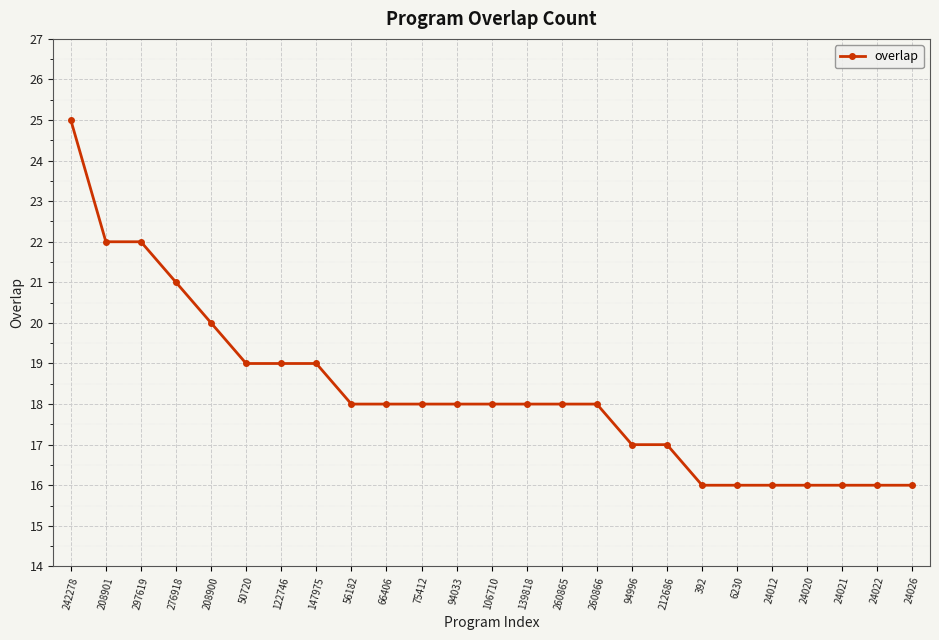

What is the change in value from 260865 to 24021?

-2